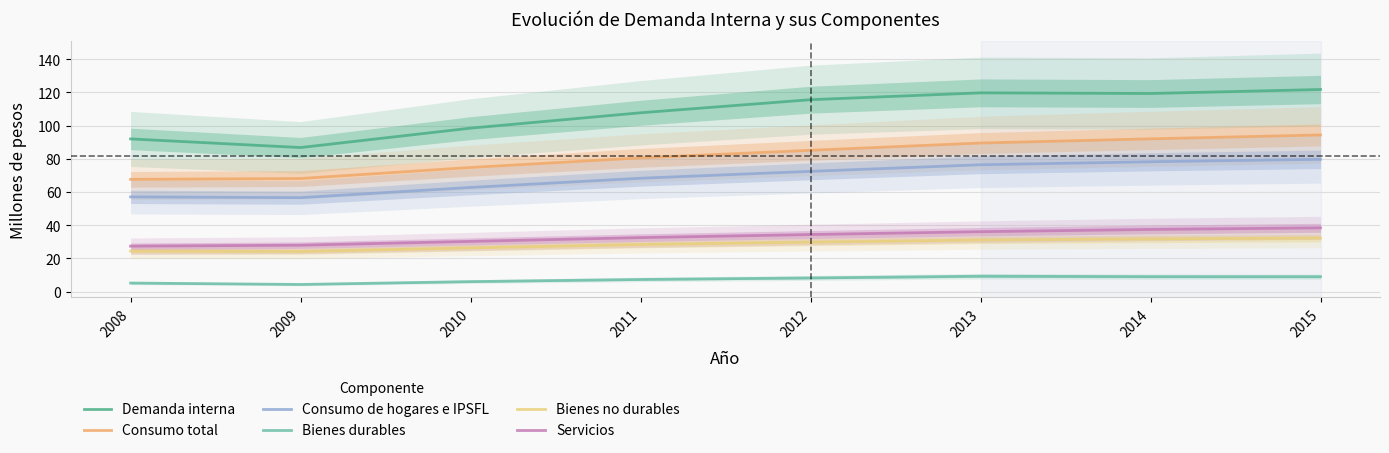

Rank the categories by Bienes durables value from highest to lowest.

2013, 2014, 2015, 2012, 2011, 2010, 2008, 2009